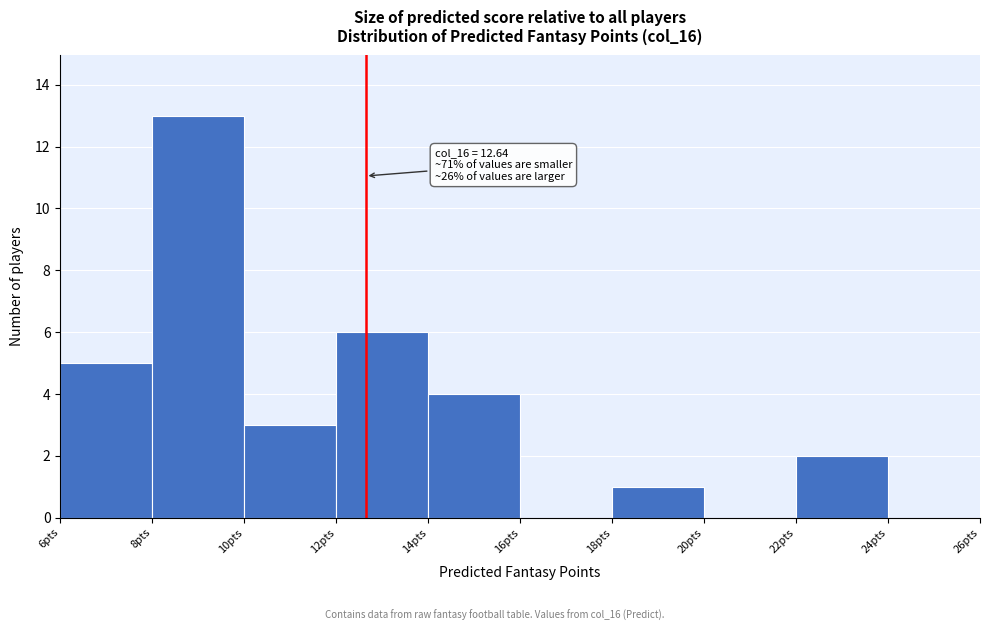

Over which range of the x-axis is the bar tallest?

8 to 10